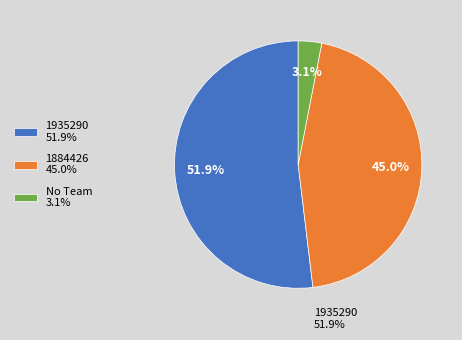

Does 1935290 51.9% account for over 50% of the chart?

Yes